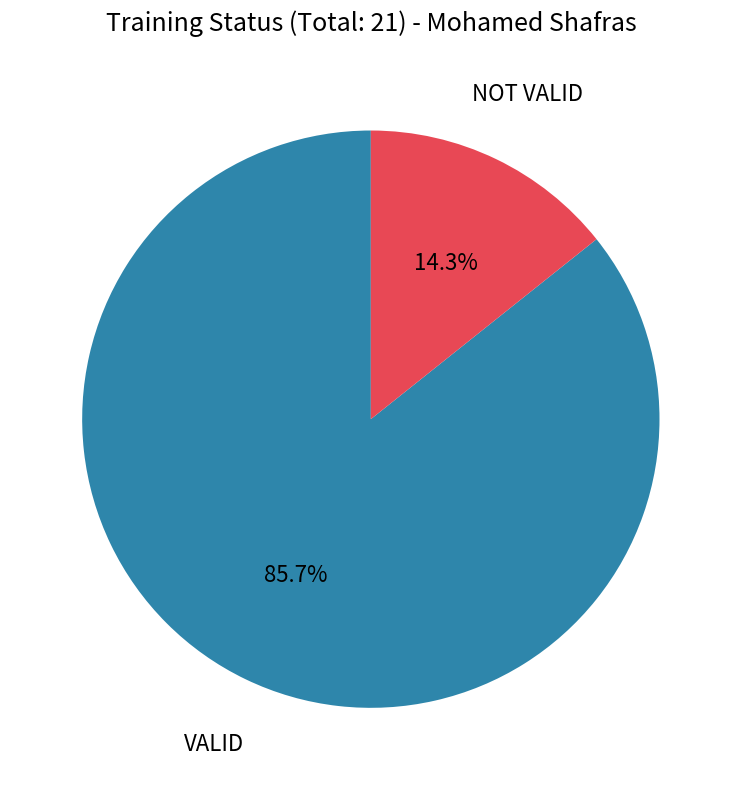

Does any single category account for the majority?

Yes